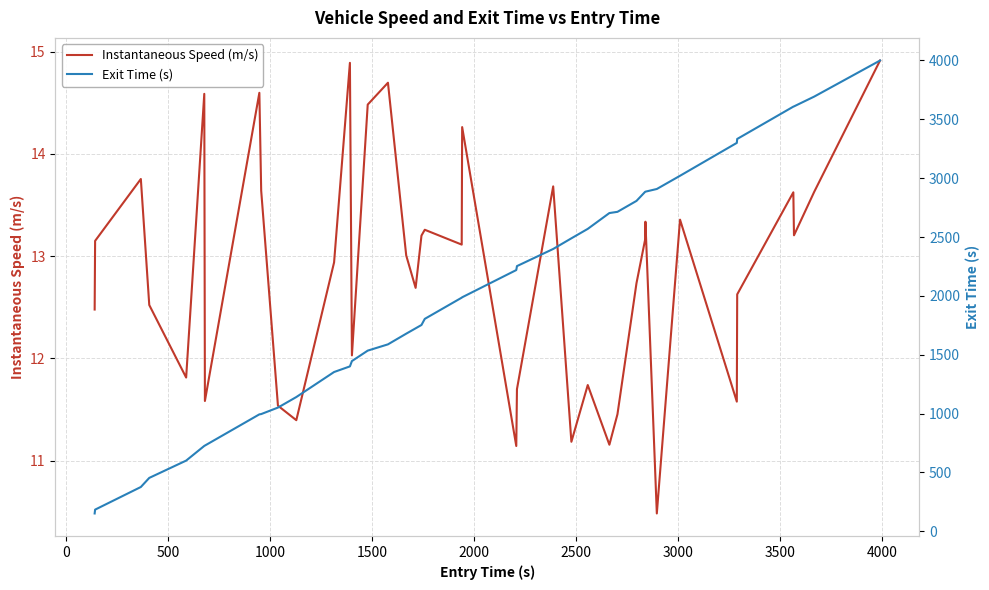

At how many categories does at least one series exceed 1660?

24